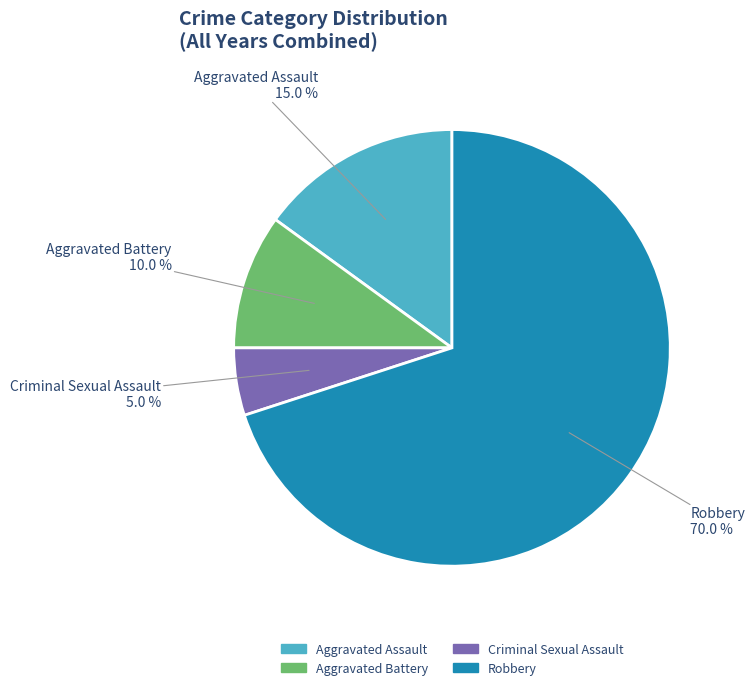

Which category accounts for the majority?

Robbery